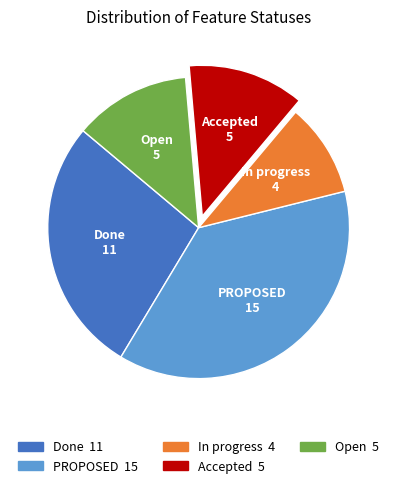

Is the sum of In progress and PROPOSED greater than half?

No